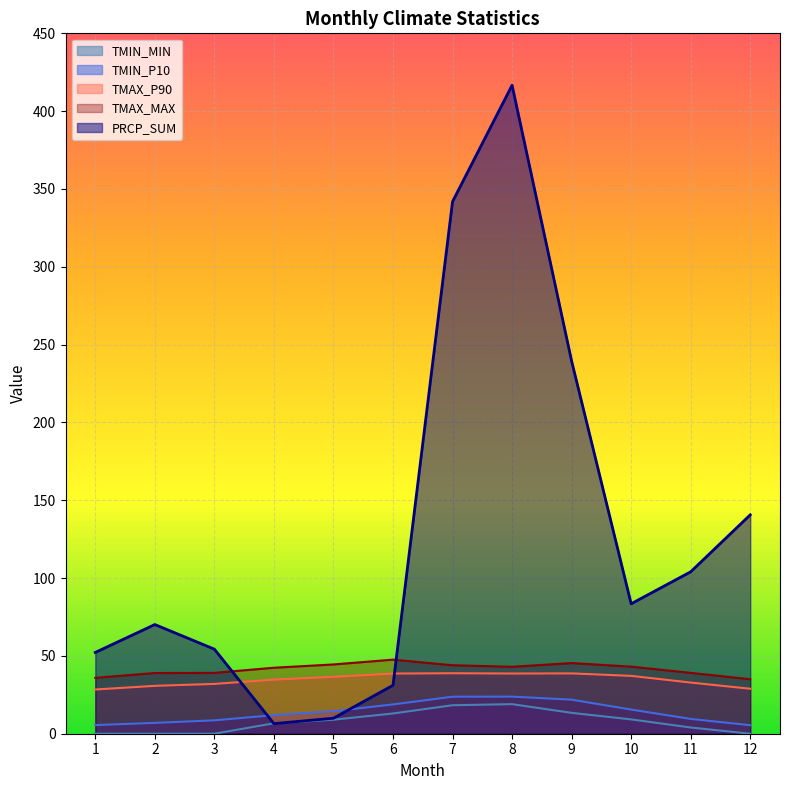

What is the highest value of the TMAX_P90 series?

38.9